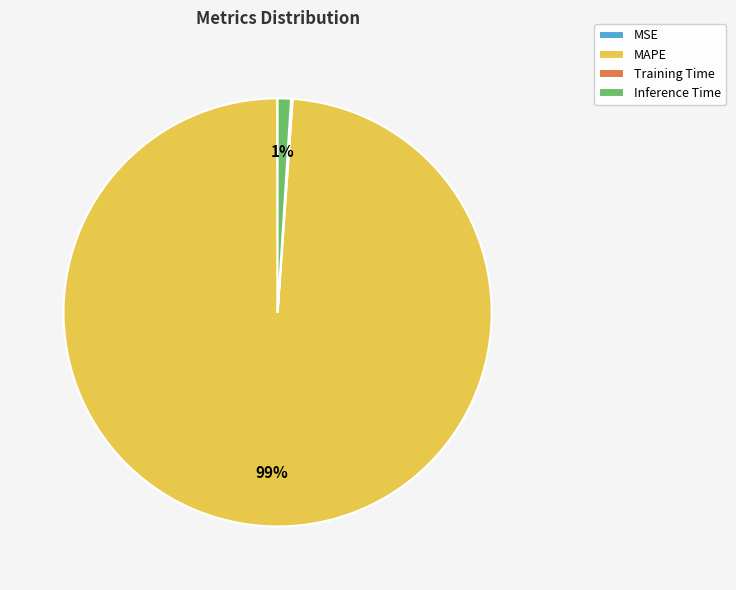

Is it true that Inference Time is 11% of the pie?

False